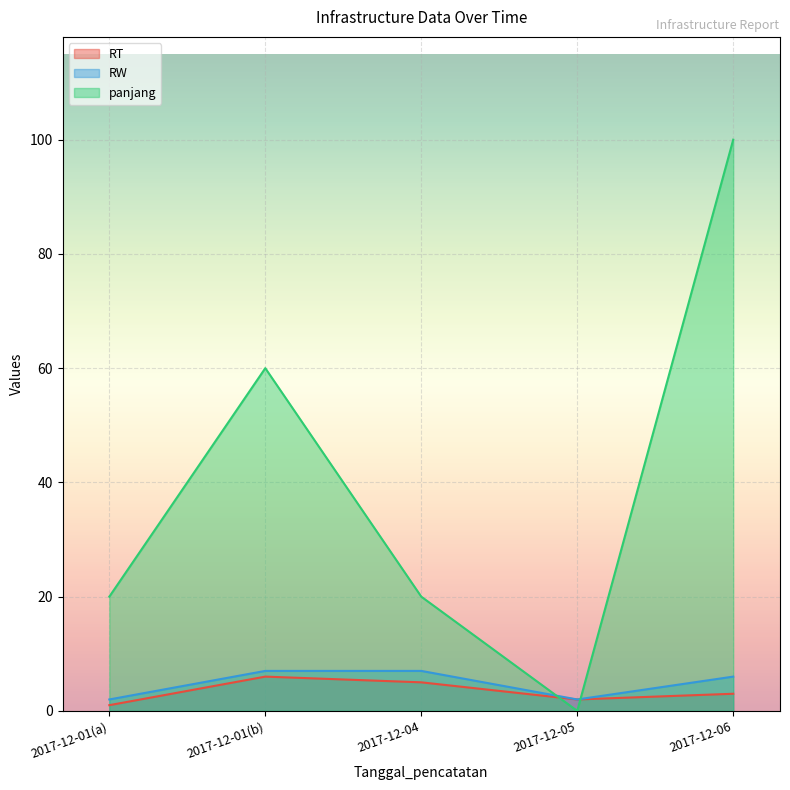

What is the sum of the RW values at 2017-12-05 and 2017-12-06?

8